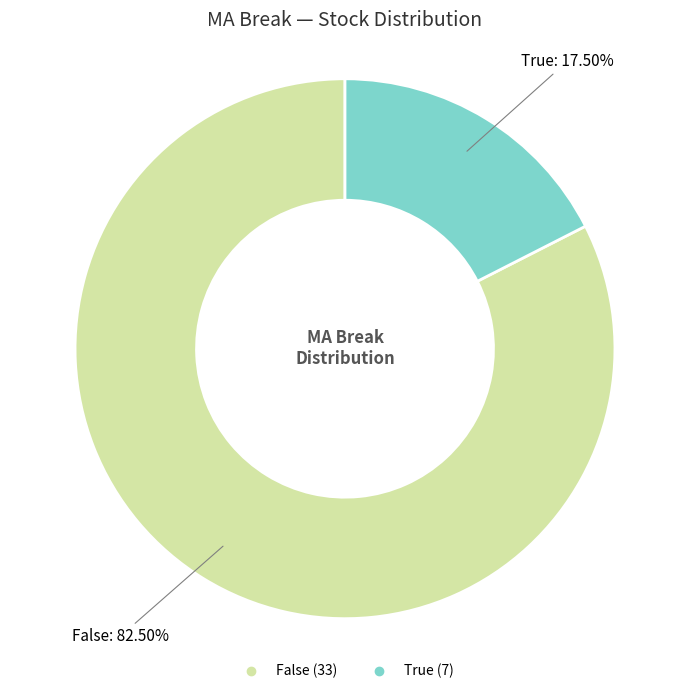

Rank the categories by value from lowest to highest.

True, False